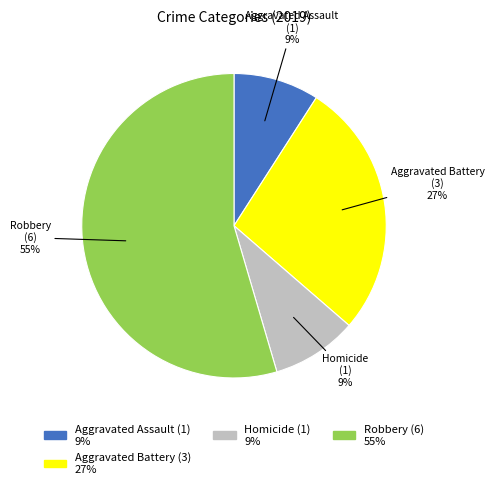

Does any single category account for the majority?

Yes